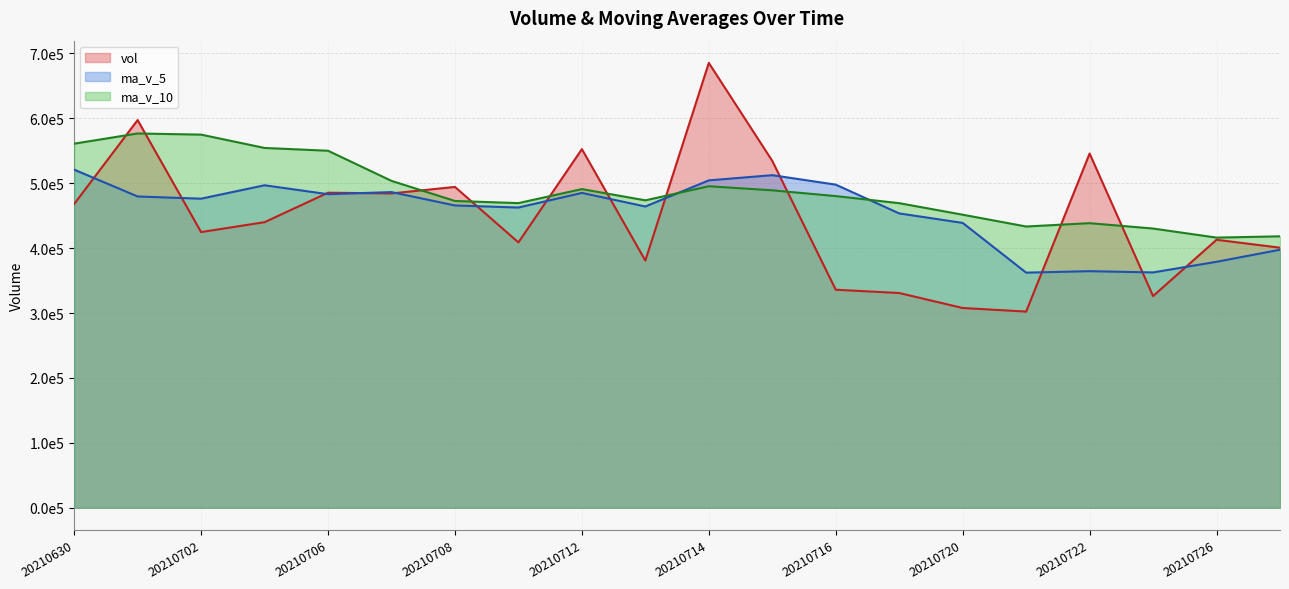

Is it true that vol equals 853522.6 at 20210715?

False